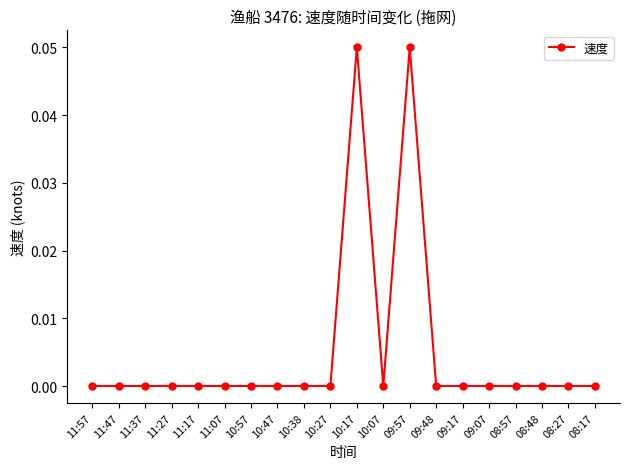

What position from the left is 11:47?

2